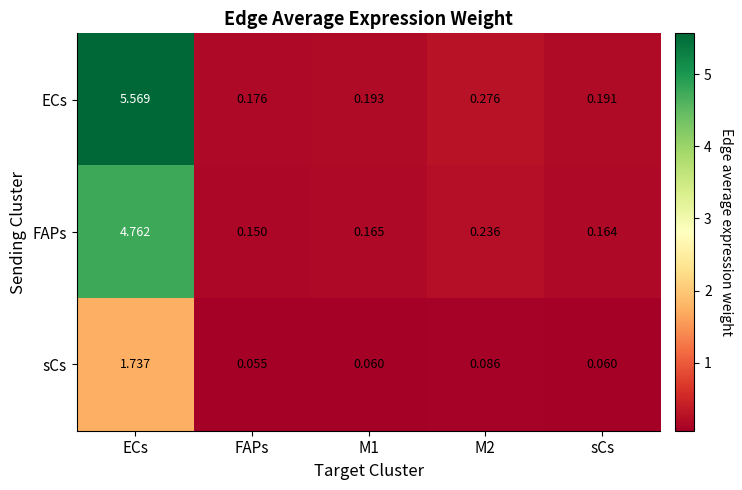

Rank the series at M2 from highest to lowest value.

ECs, FAPs, sCs